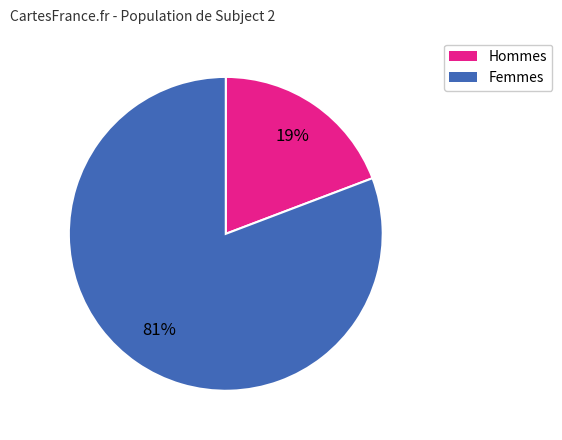

Is there a majority slice in this chart?

Yes